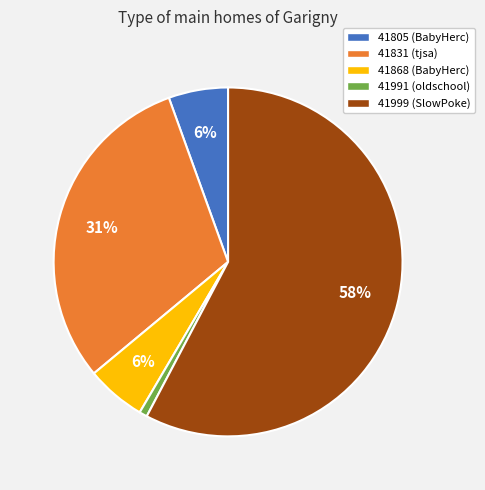

What is the ratio of the value at 41831 (tjsa) to the value at 41999 (SlowPoke)?

0.5